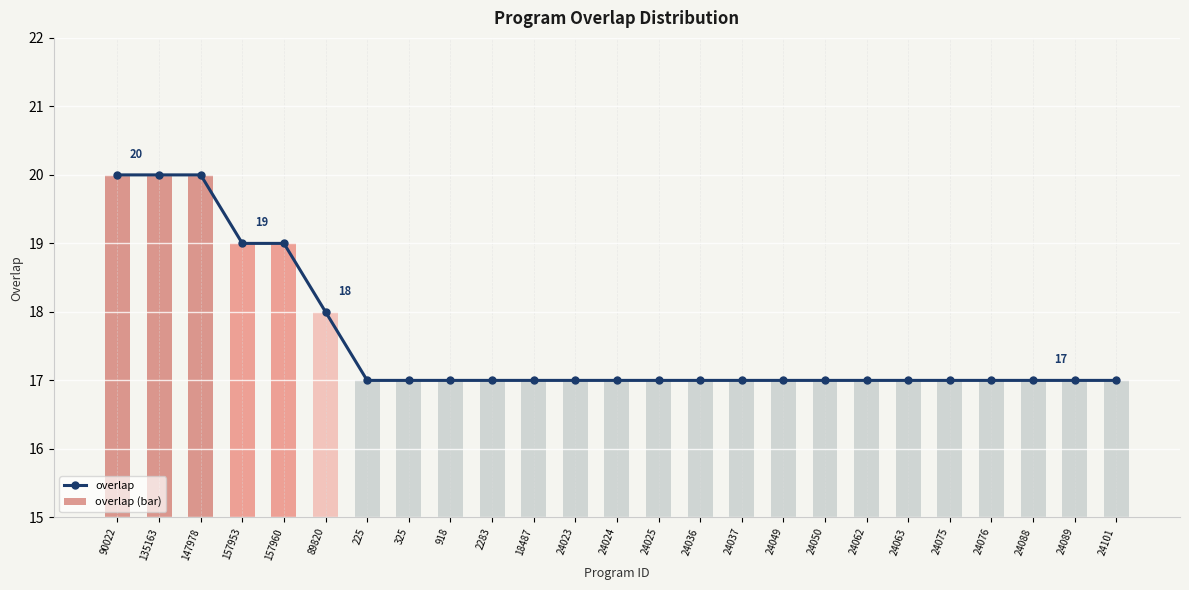

What is the difference between the second highest and minimum values in the overlap (bar) series?

3